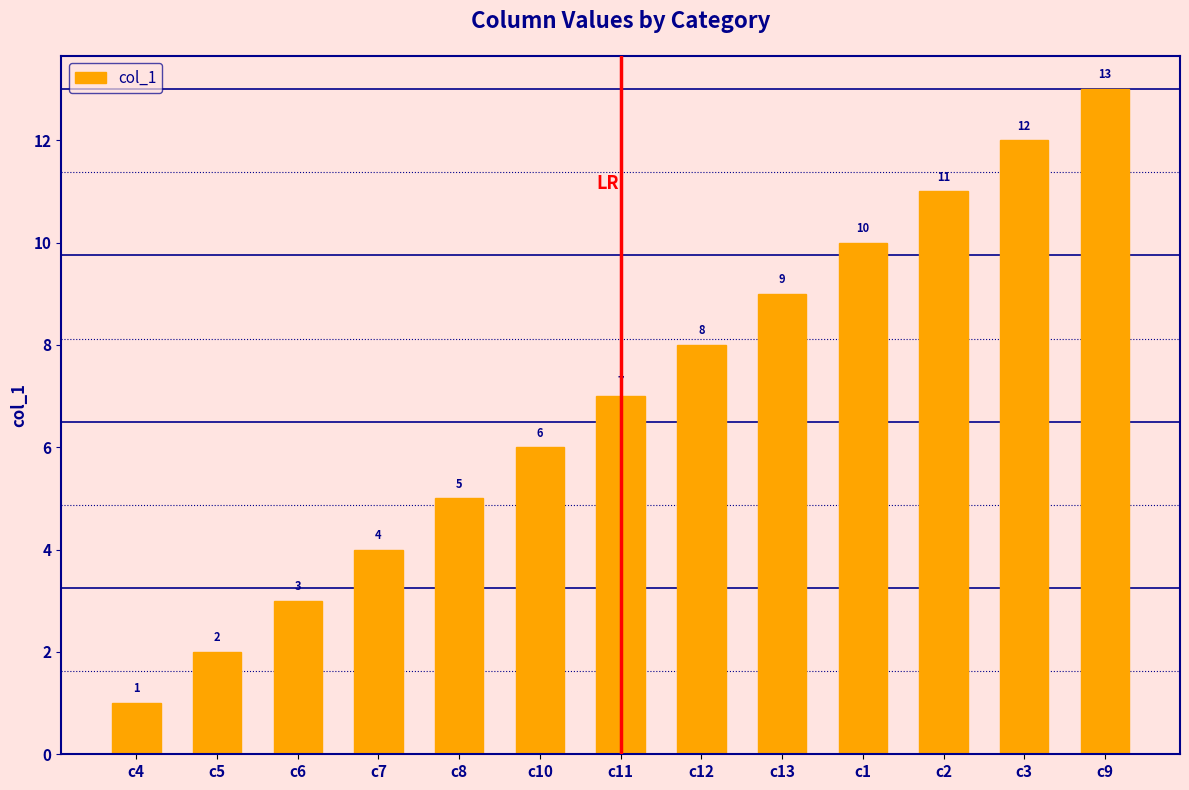

What is the difference between the values at c13 and c5?

7